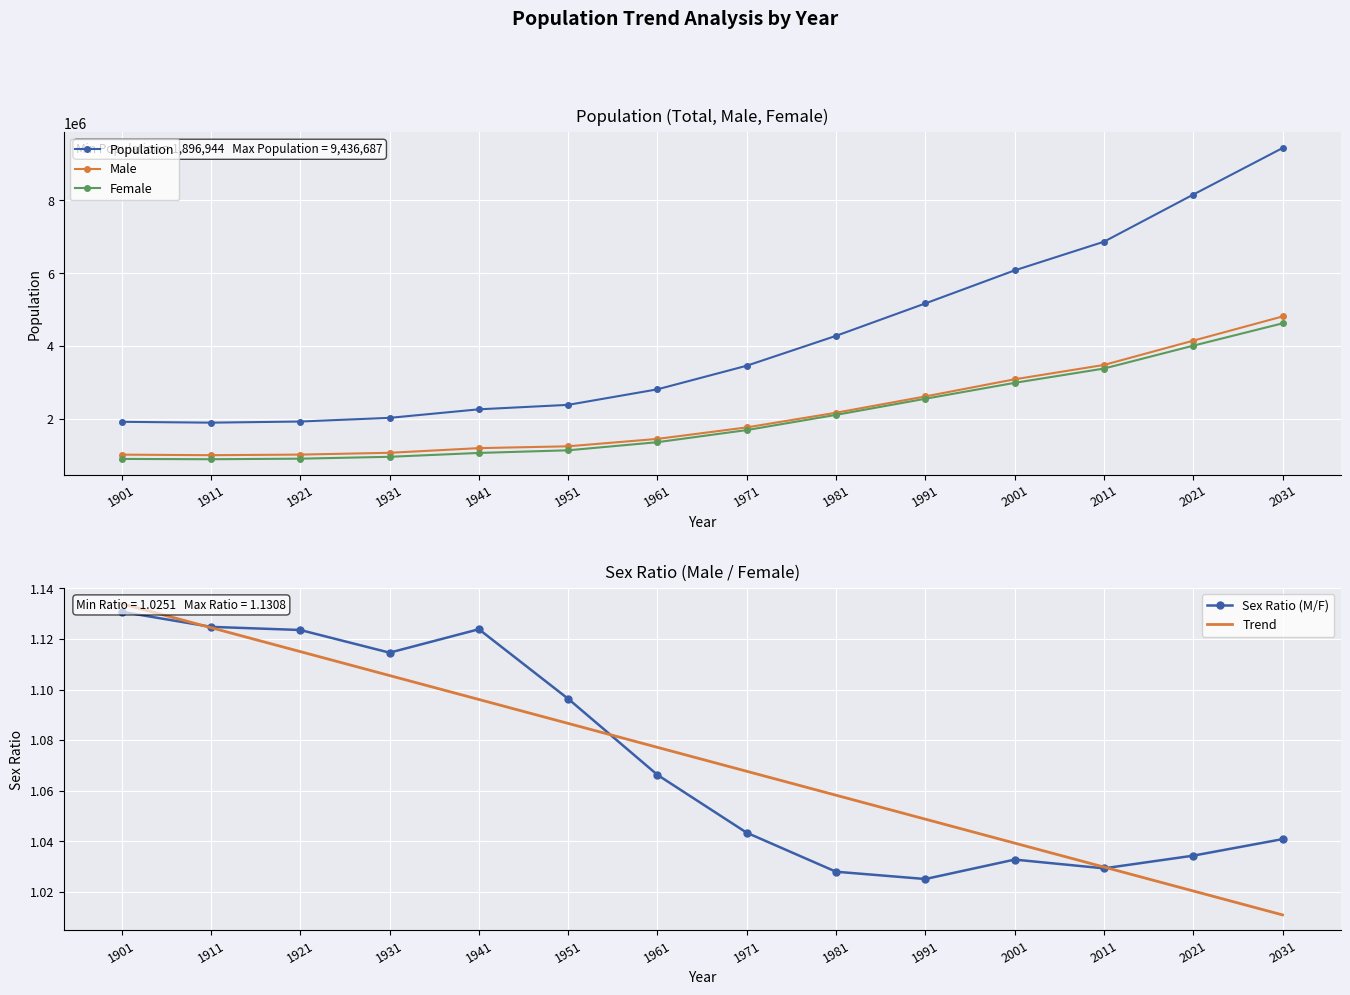

The value of Female at 1961 is 2011062.8. True or false?

False